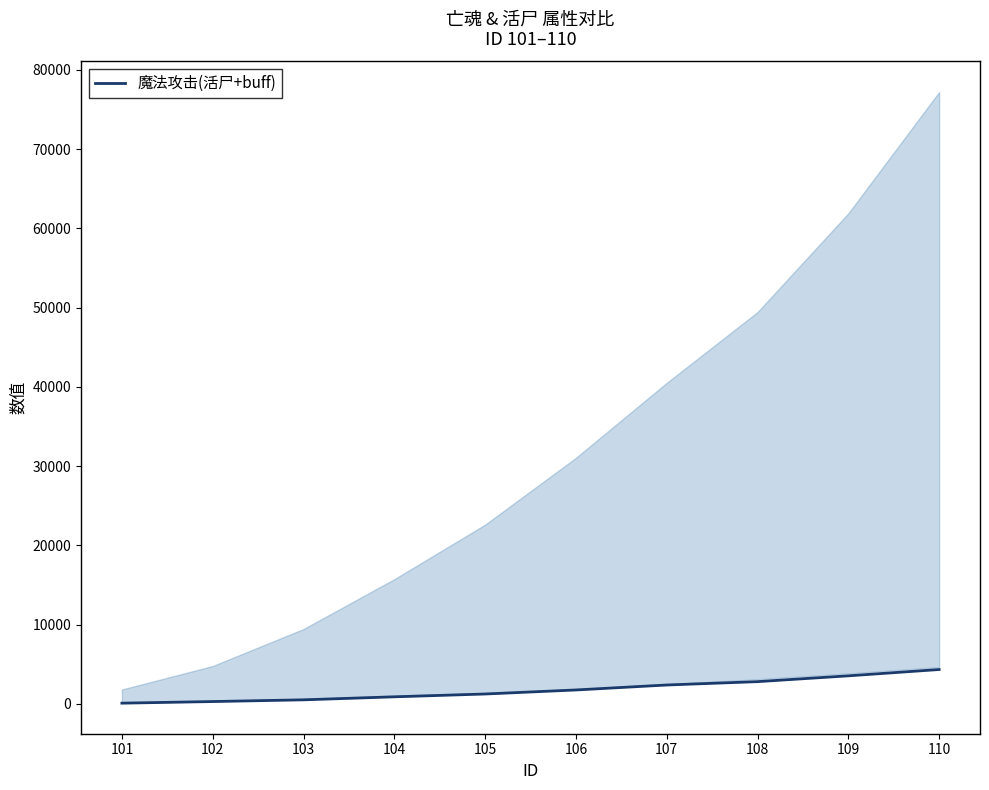

What is the value of the 9th point from the left?

3550